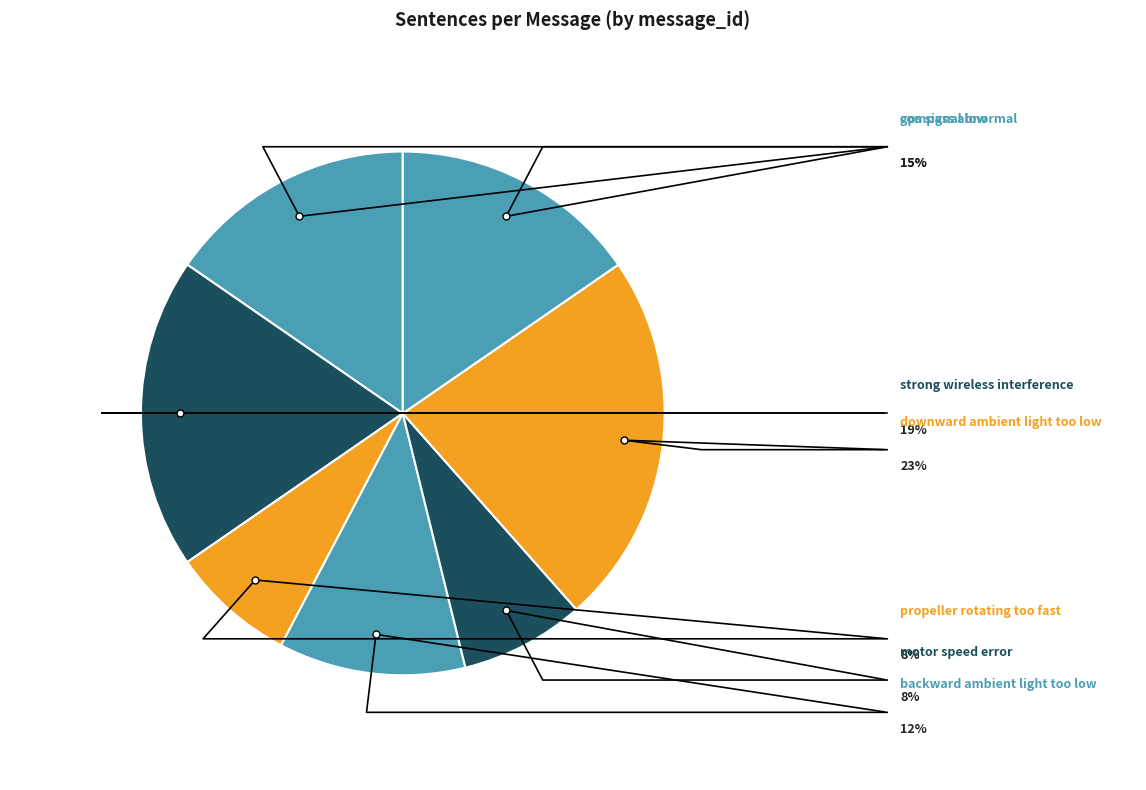

What is the smallest slice in the pie chart?

propeller rotating too fast